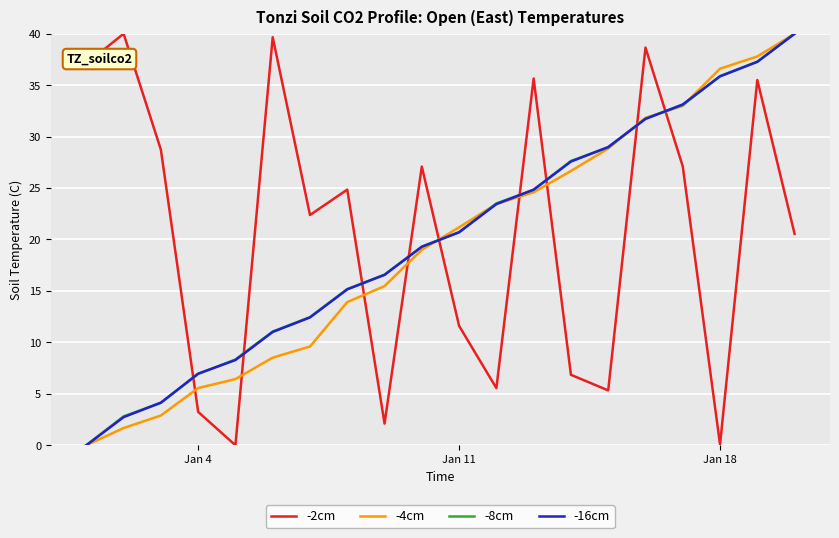

Which series ends up on top after the final intersection of -2cm and -16cm?

-16cm